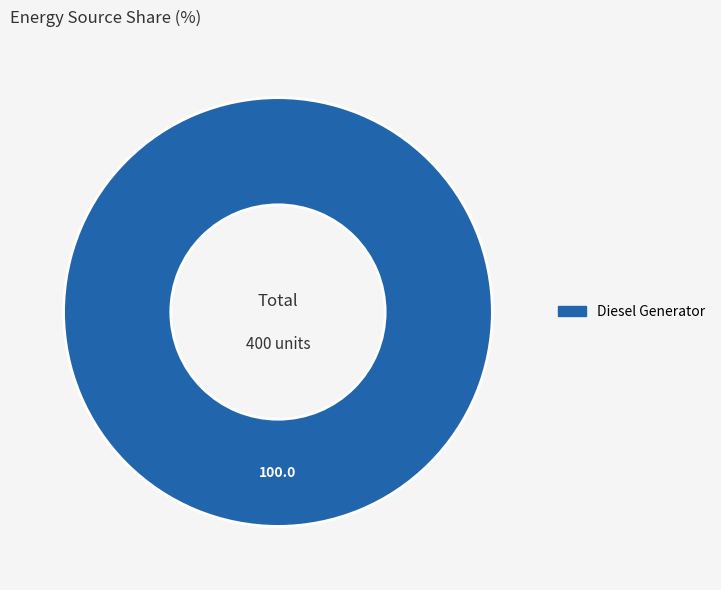

Does any single category account for the majority?

Yes